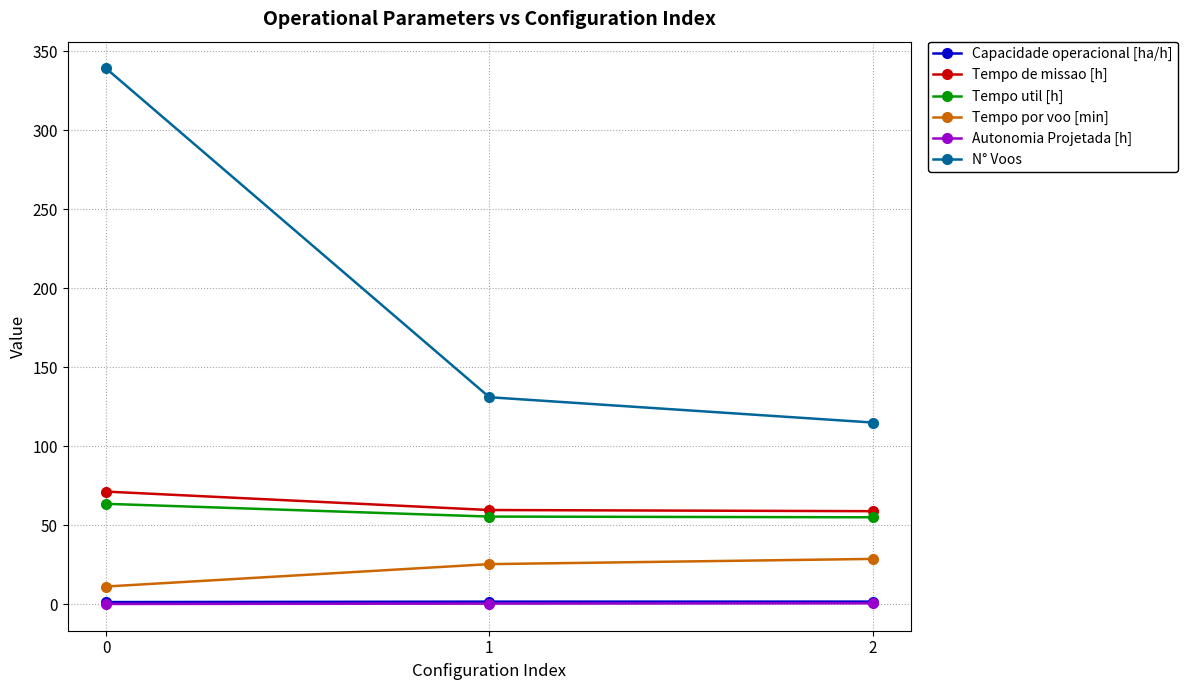

The value of Capacidade operacional [ha/h] at 1 is 1.7. True or false?

True